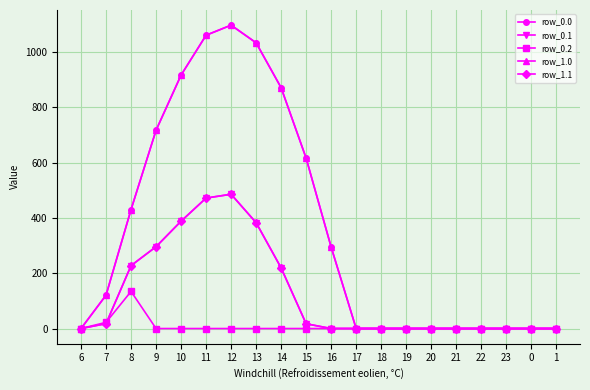

Which series changed the most between 22 and 23?

row_0.0